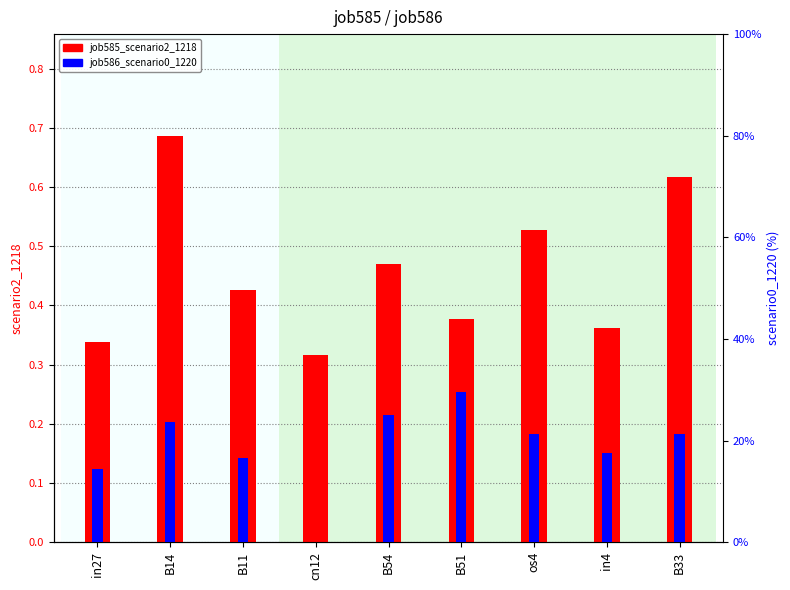

Are the bars grouped side by side (vs. stacked)?

Yes